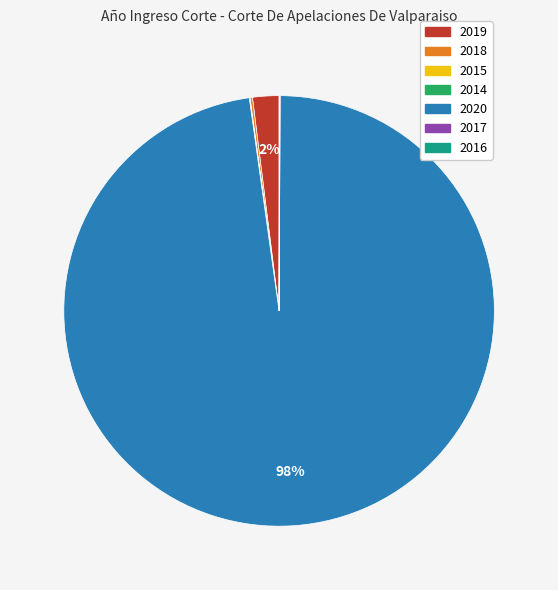

Is there a majority slice in this chart?

Yes